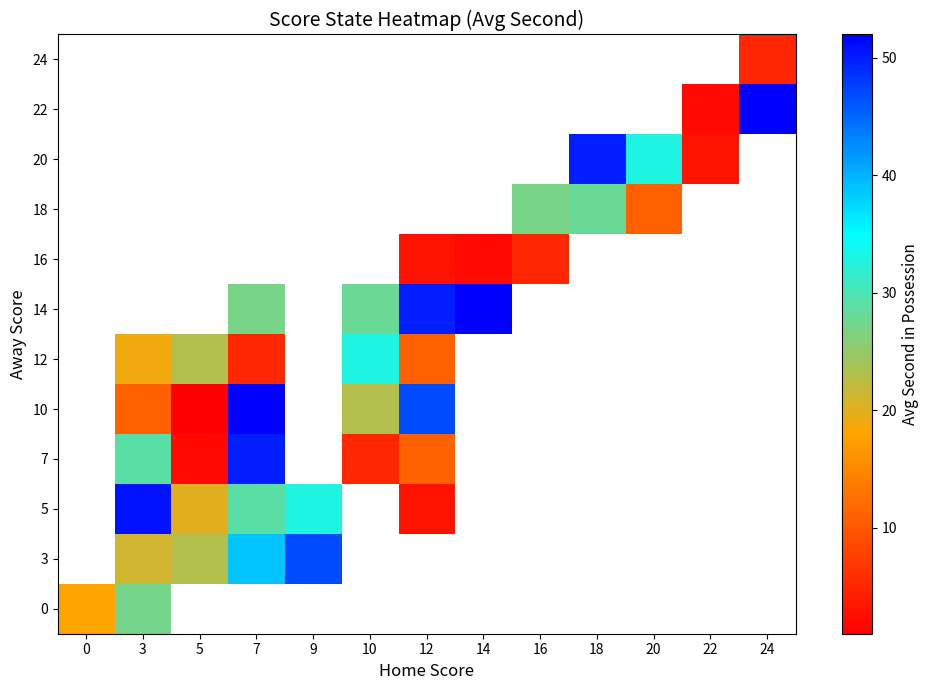

Which label corresponds to the largest value in the chart?

7